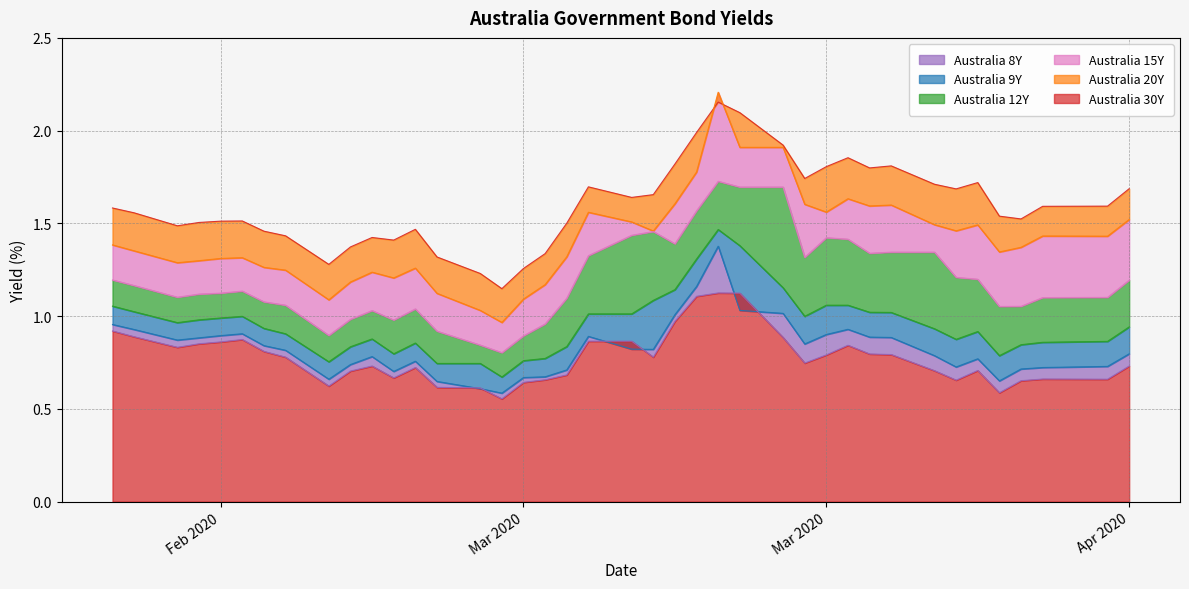

True or false: Australia 8Y and Australia 15Y cross at least once.

False